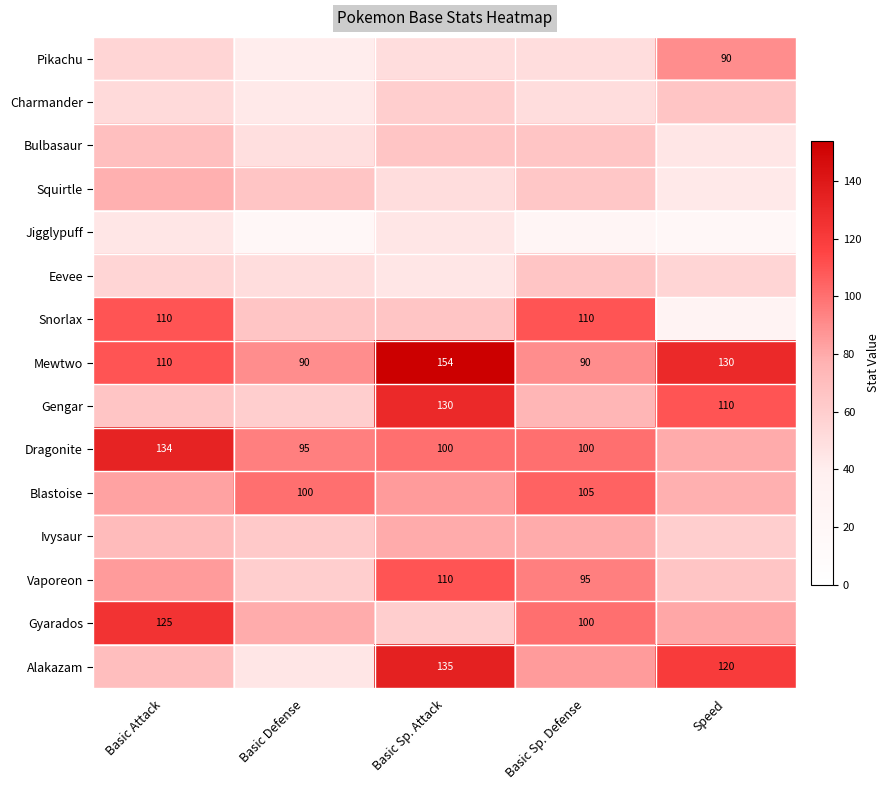

What is the difference between the Gyarados values at Basic Sp. Defense and Basic Attack?

25